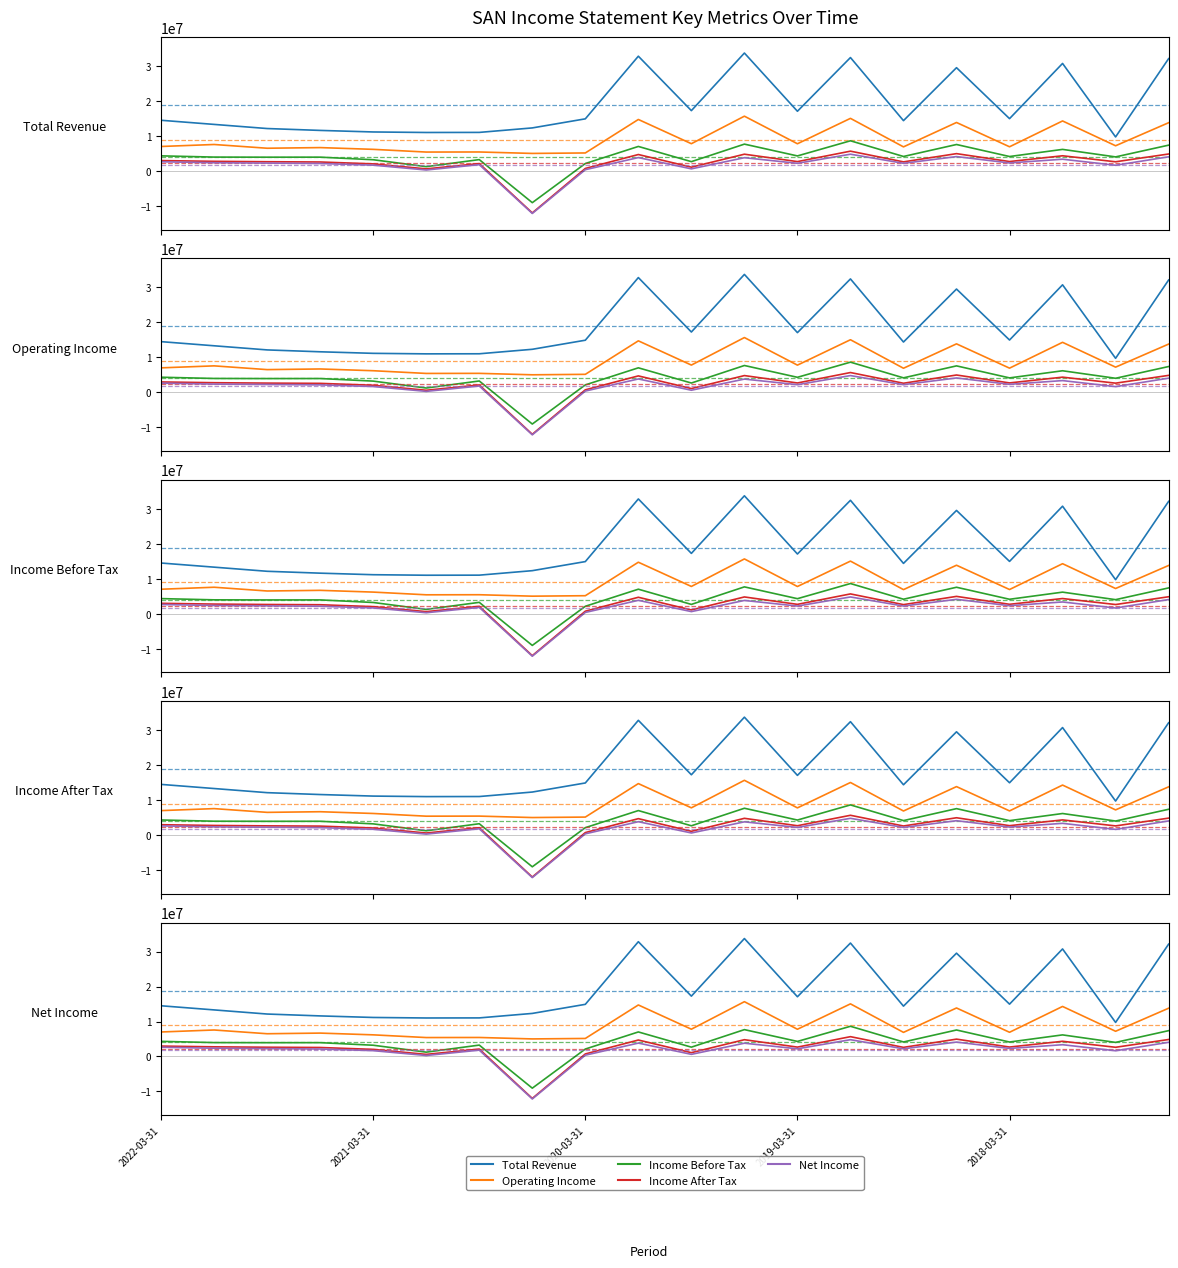

True or false: Income After Tax has a value of 2685500 at 2019-03-31.

True